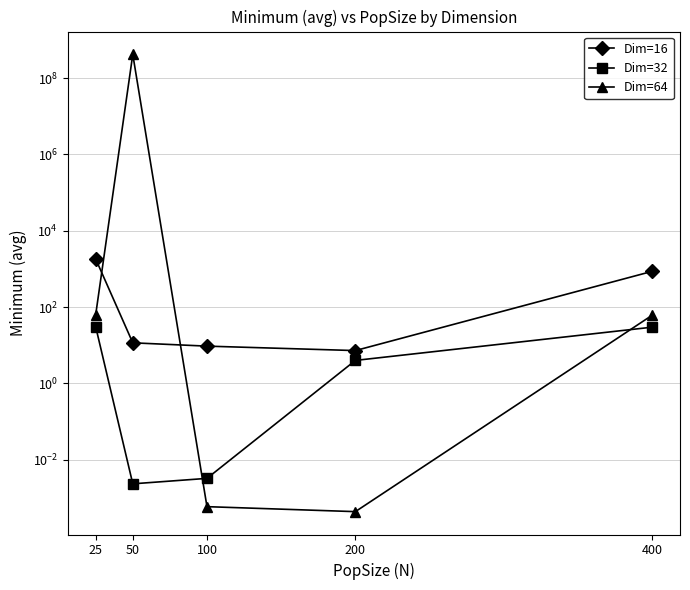

Which series has the widest spread of values?

Dim=64